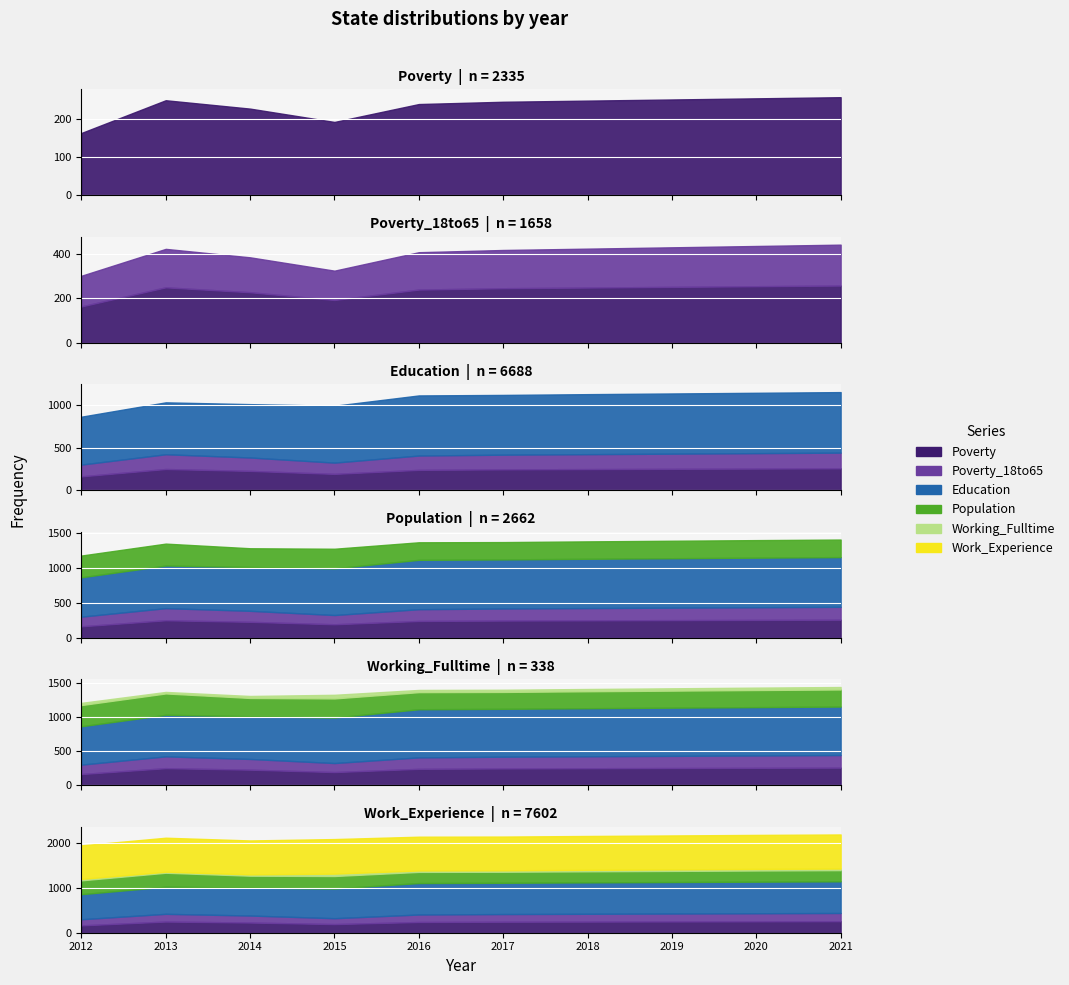

Rank the series by their maximum value, from lowest to highest.

Working_Fulltime, Poverty_18to65, Poverty, Population, Education, Work_Experience